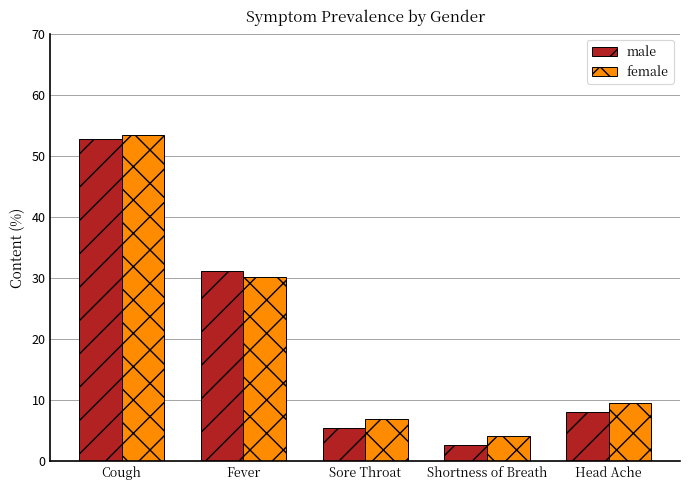

How many bars are there in each group?

2